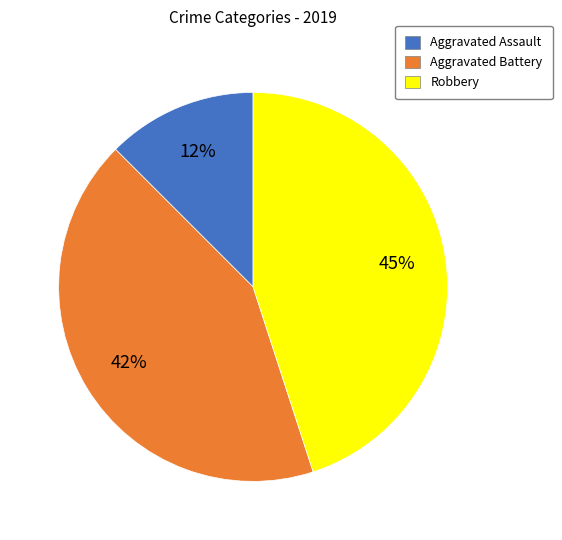

Is Robbery the majority of the pie?

No